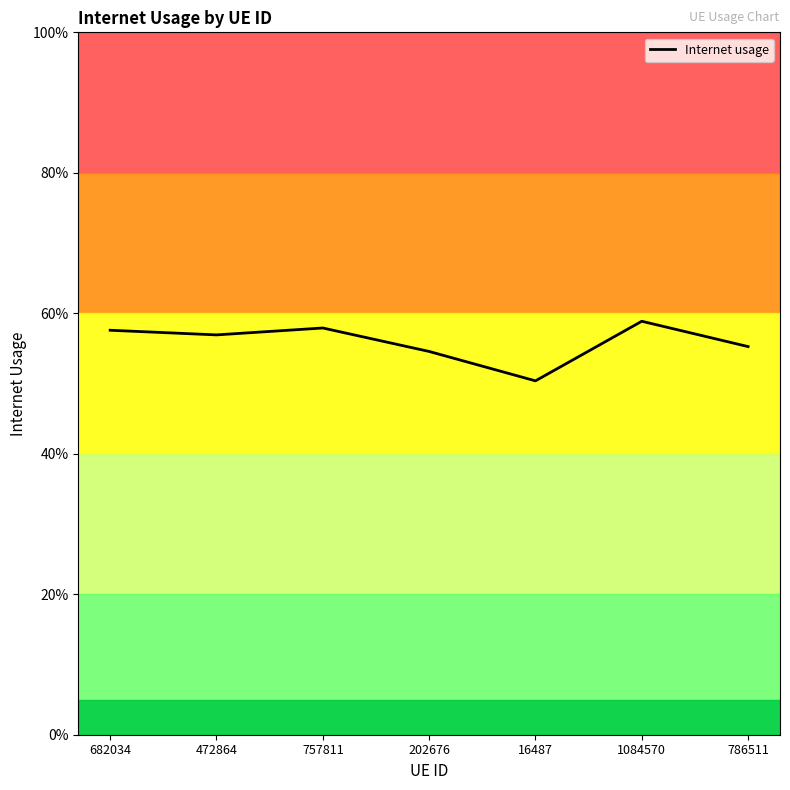

What is the sum of all values?

3.9